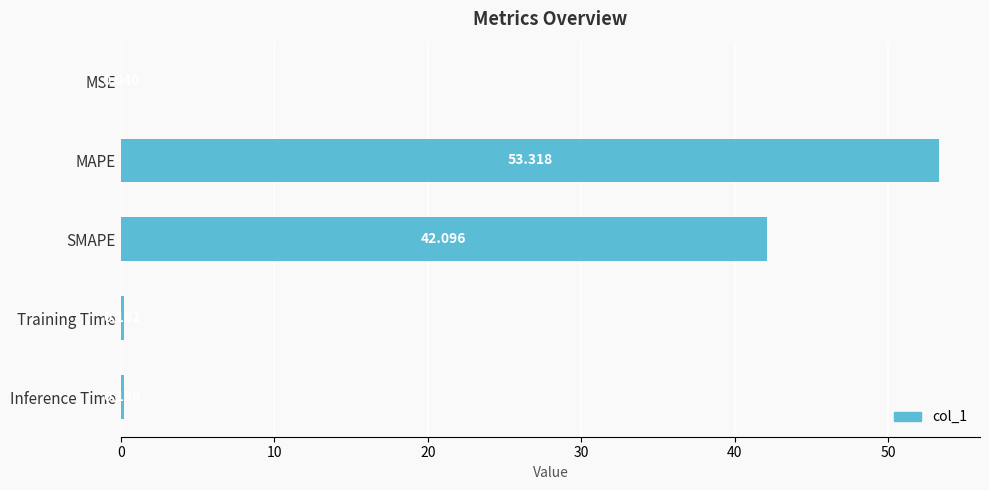

Which label corresponds to the largest value in the chart?

MAPE